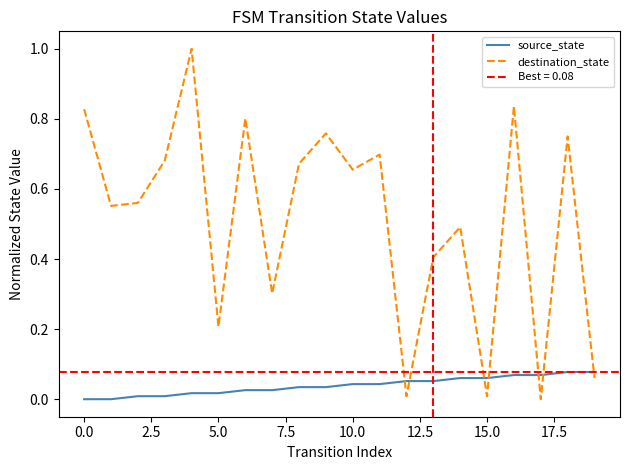

At which label does destination_state reach its minimum?

17